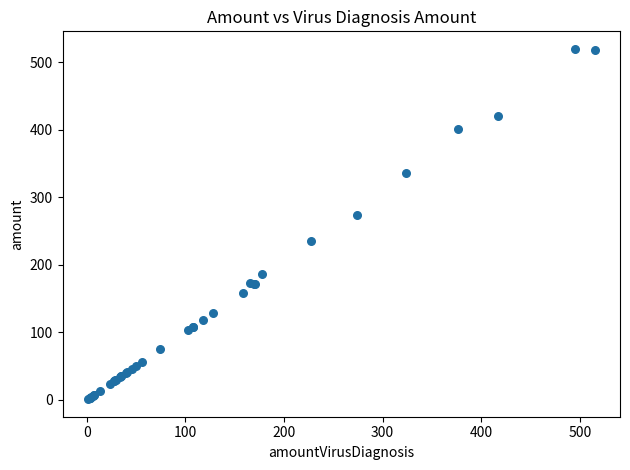

What Y value in the scatter plot is closest to 260?

274